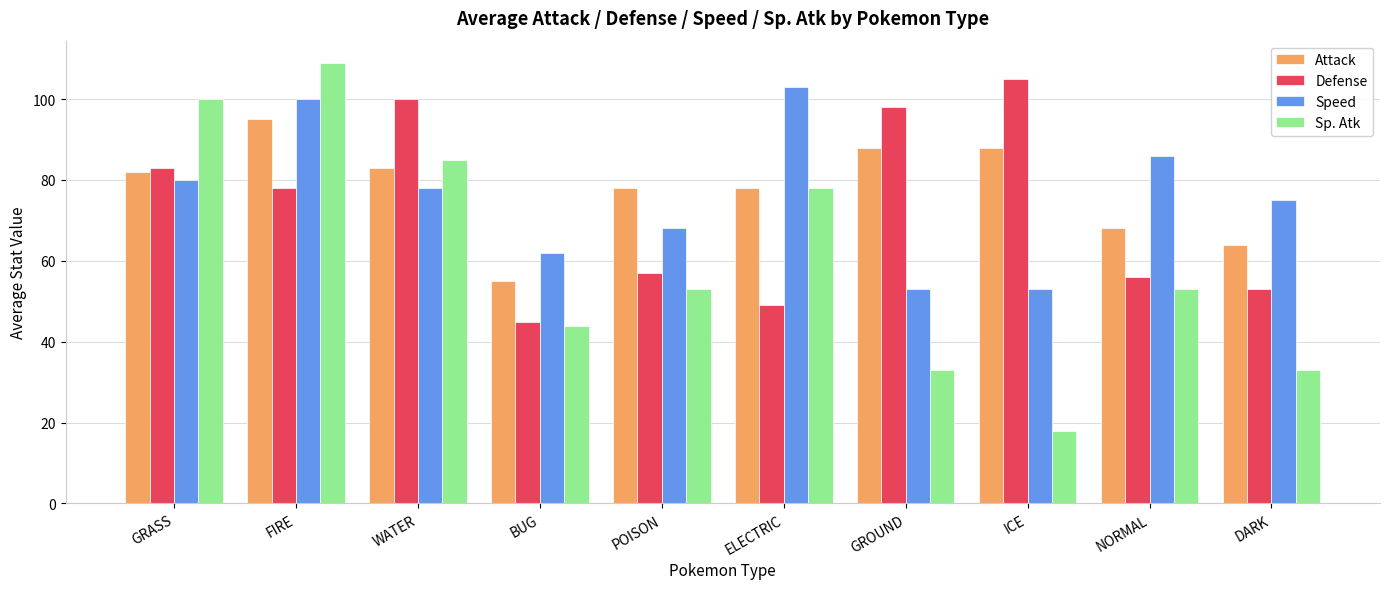

At which label does Defense reach its peak?

ICE